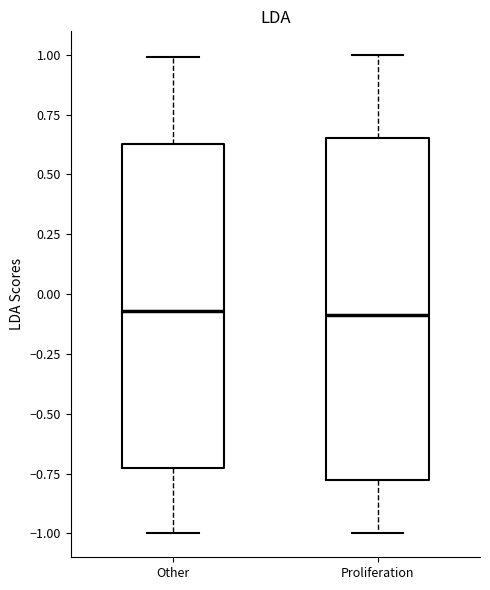

Comparing the boxes themselves (not the whiskers), which one is the tallest?

Proliferation